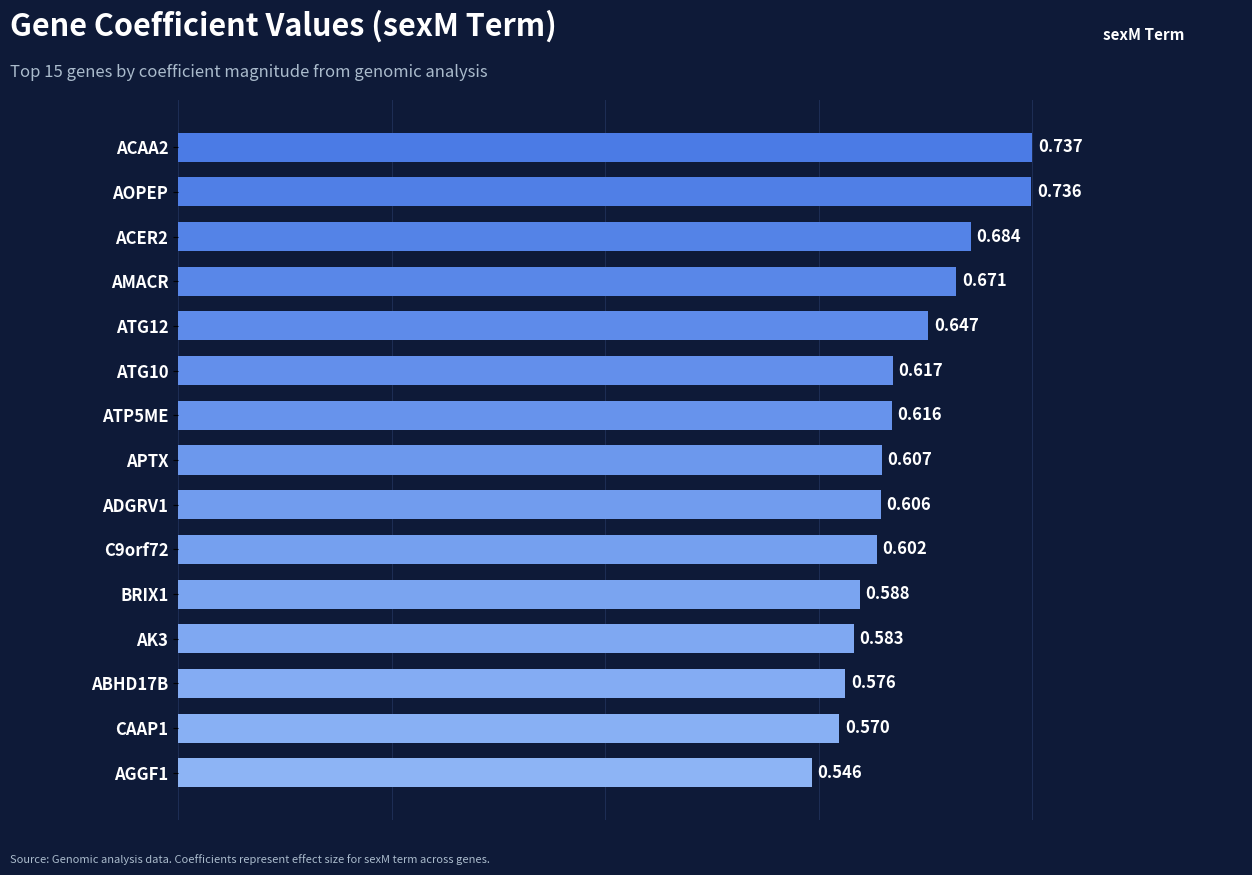

Rank the categories by value from highest to lowest.

ACAA2, AOPEP, ACER2, AMACR, ATG12, ATG10, ATP5ME, APTX, ADGRV1, C9orf72, BRIX1, AK3, ABHD17B, CAAP1, AGGF1